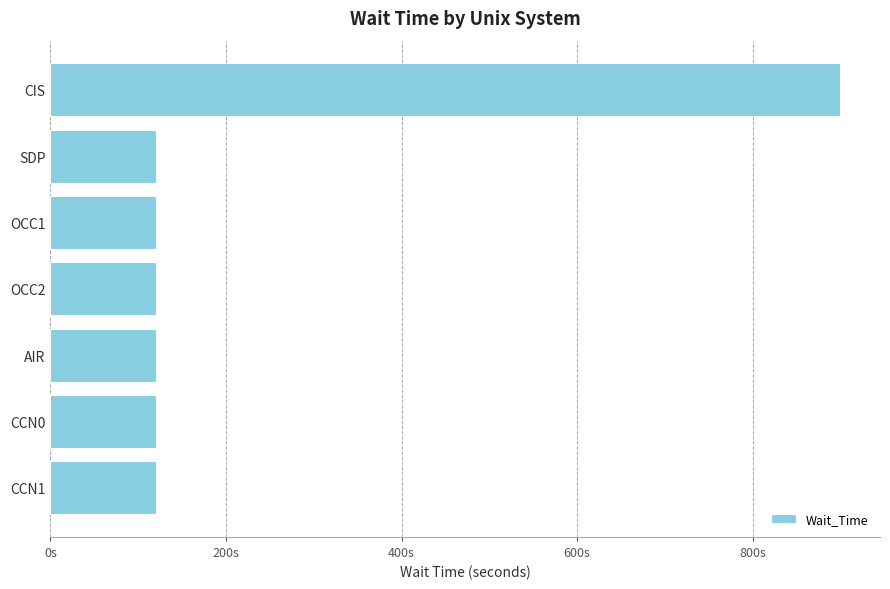

Does the chart contain any negative values?

No